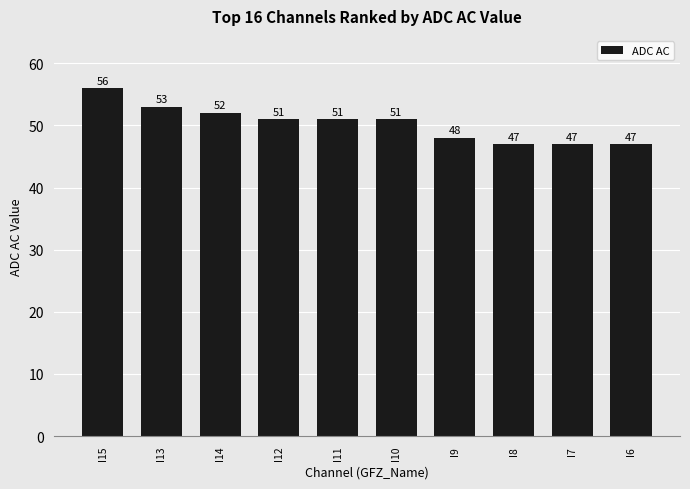

Which label corresponds to the largest value in the chart?

I15